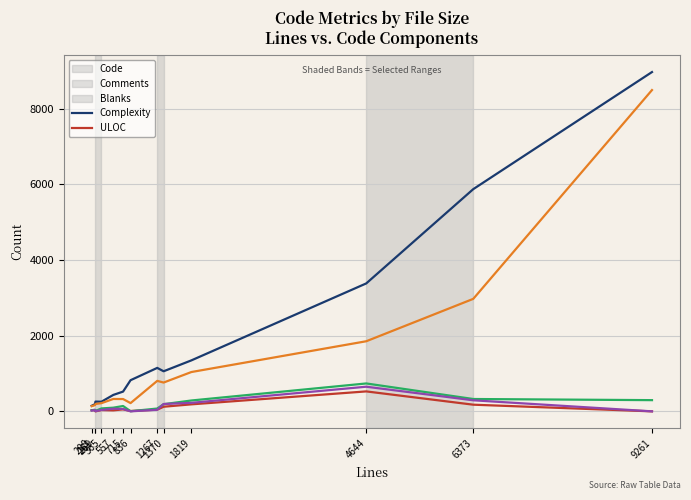

What is the maximum value for Blanks?

737